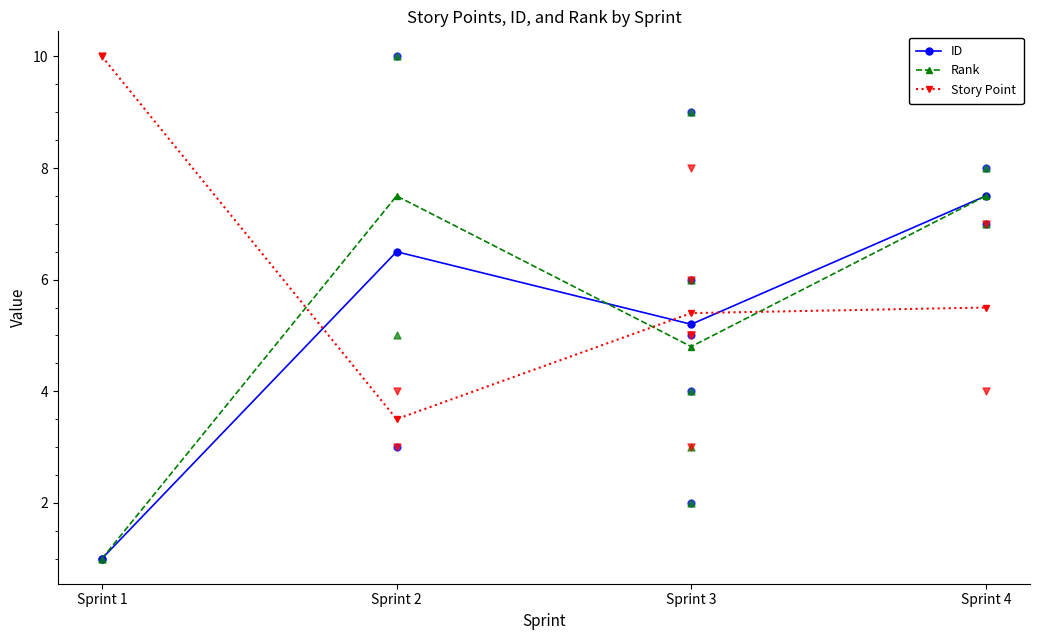

Is the value of ID at Sprint 4 greater than the value of Story Point at Sprint 2?

Yes